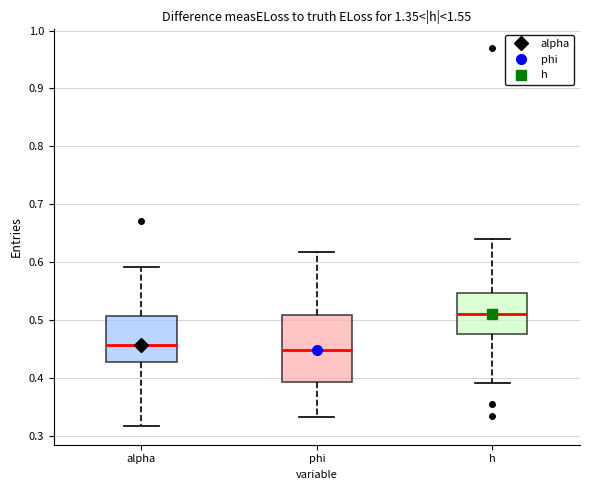

Comparing the boxes themselves (not the whiskers), which one is the tallest?

phi